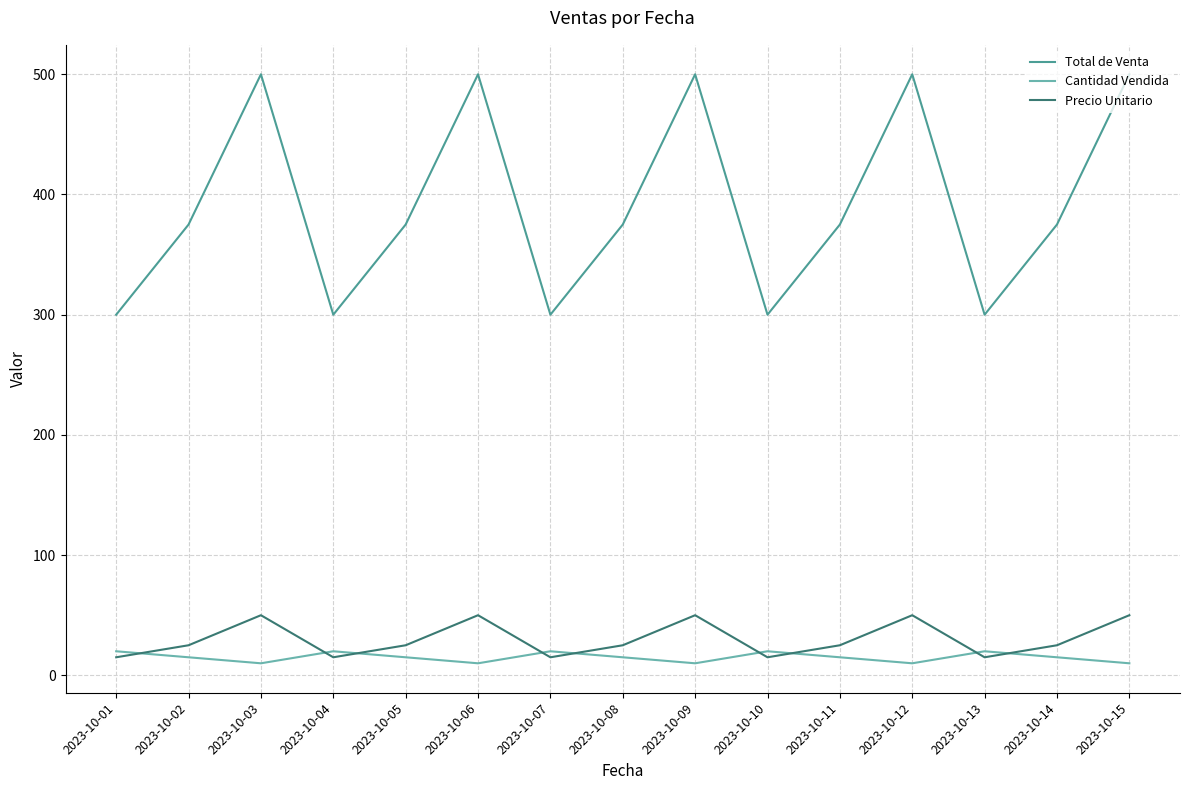

Which series has the largest total across all categories?

Total de Venta